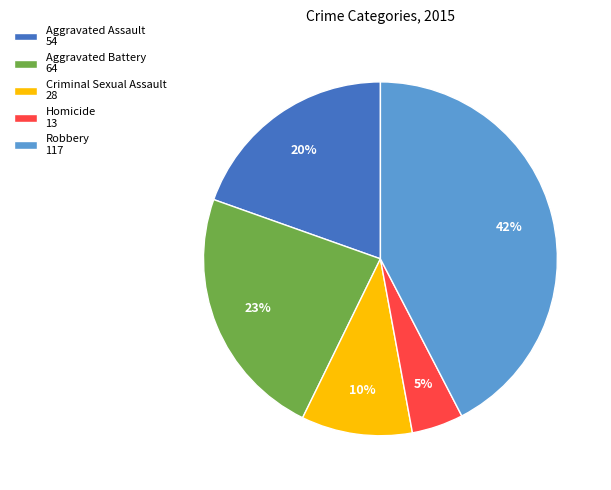

How many slices are in this pie chart?

5